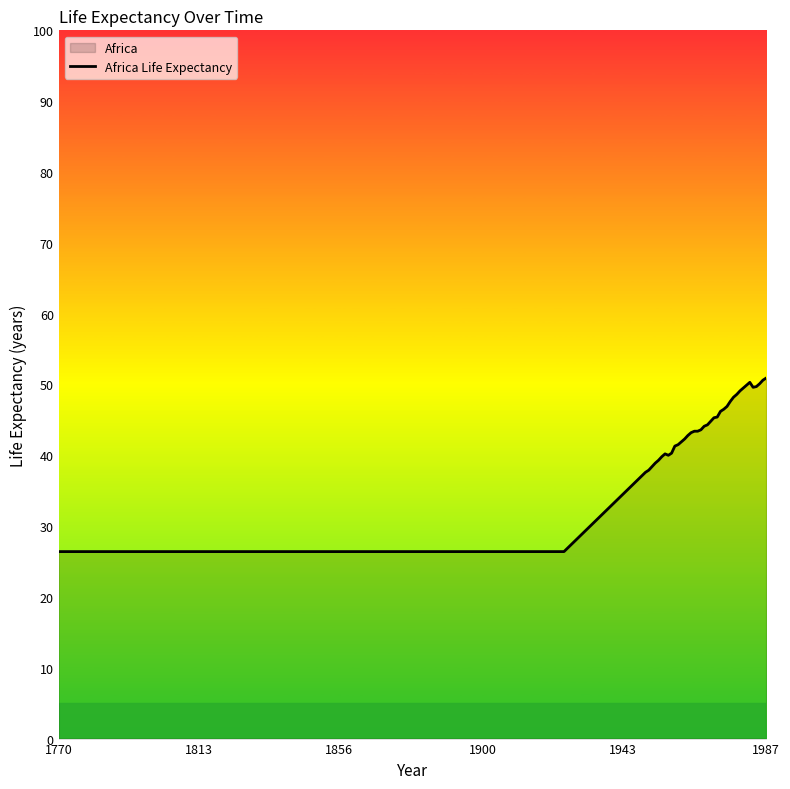

What is the difference between the maximum and minimum values?

24.5